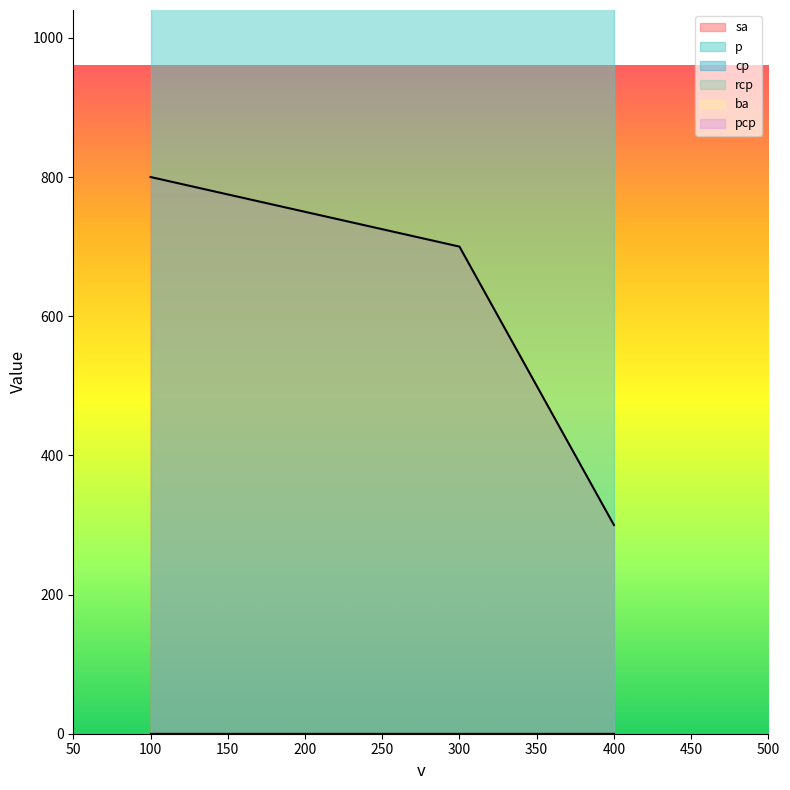

How many categories are shown in the chart?

3